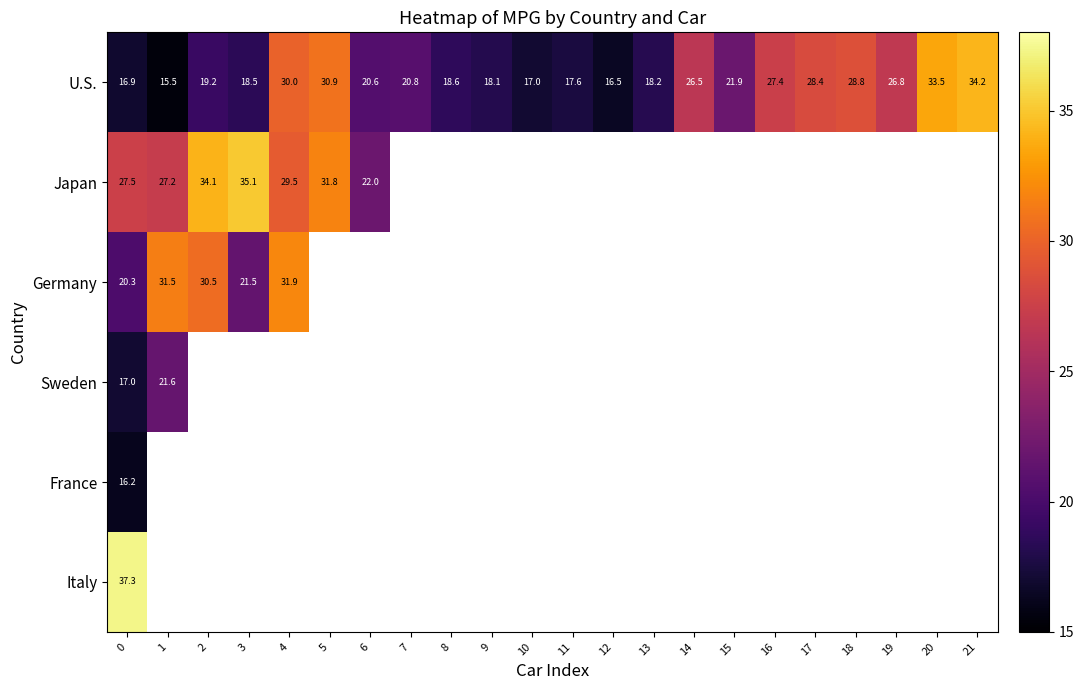

How many data points does each series have?

22